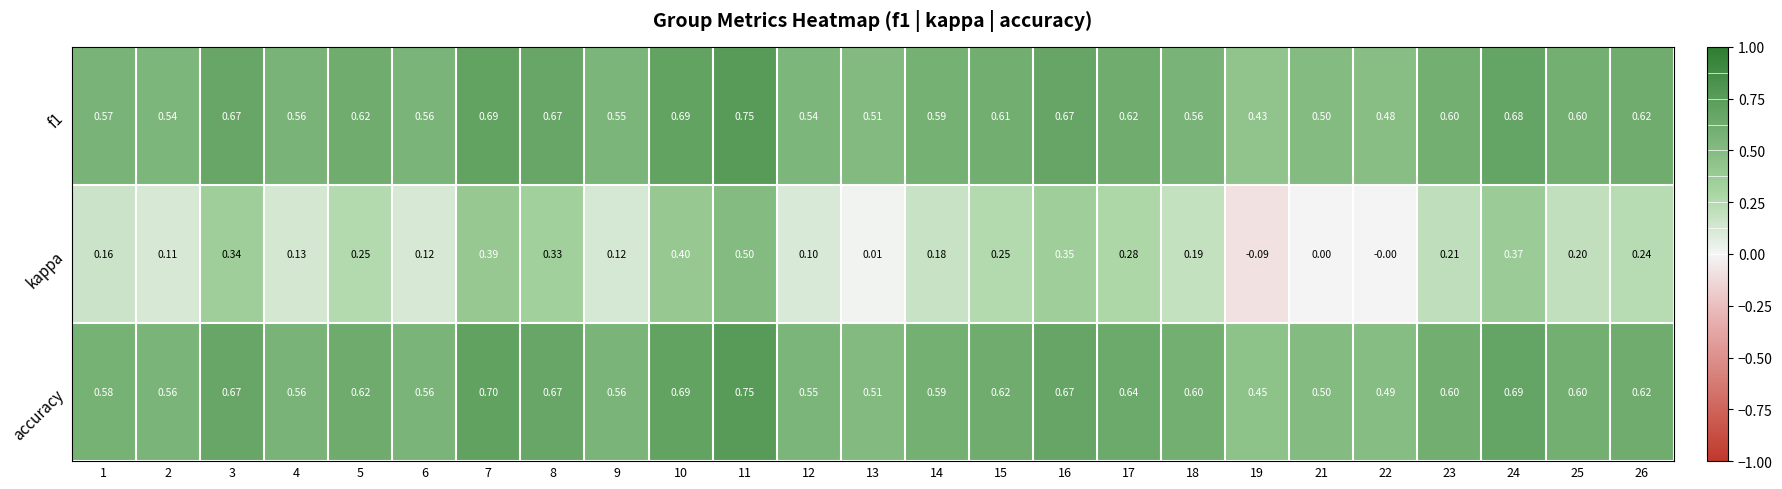

Which series has the largest range (max minus min)?

kappa